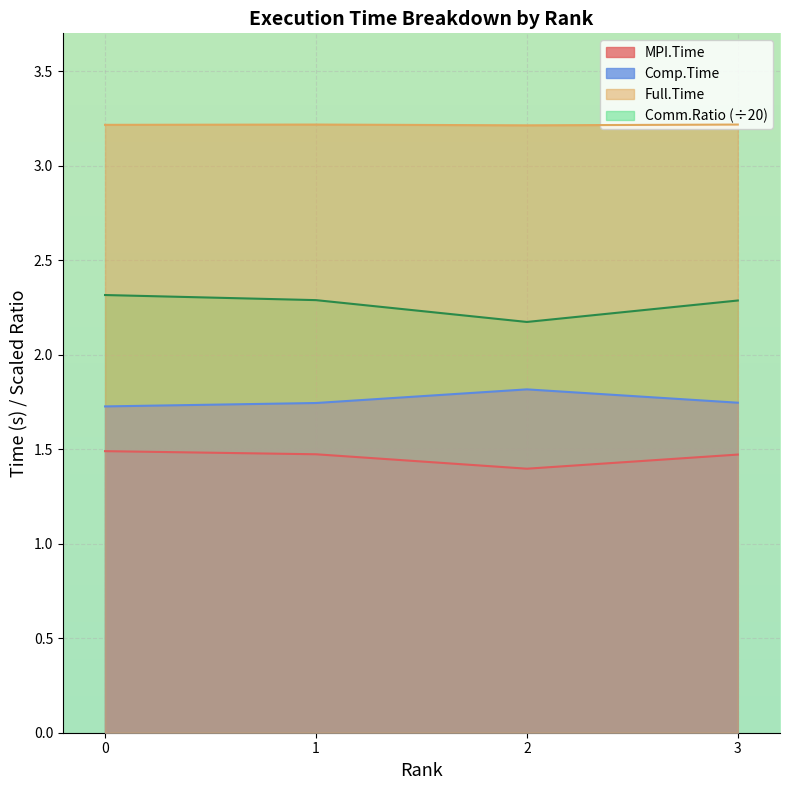

What is the smallest value displayed?

1.4